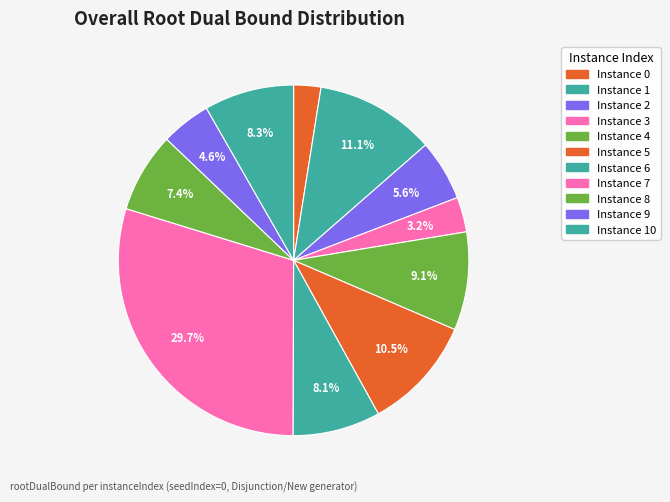

How many segments does this pie chart have?

11